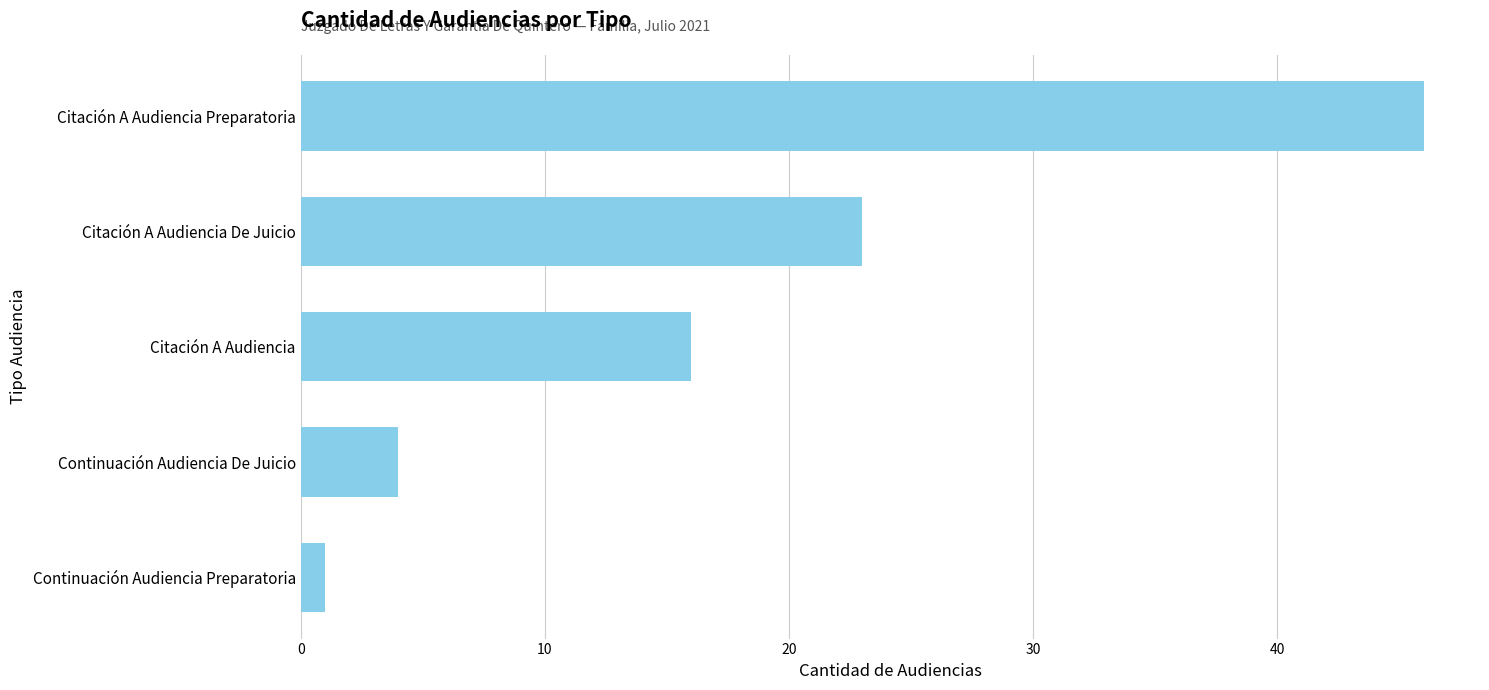

Which has a higher value, Citación A Audiencia Preparatoria or Continuación Audiencia Preparatoria?

Citación A Audiencia Preparatoria